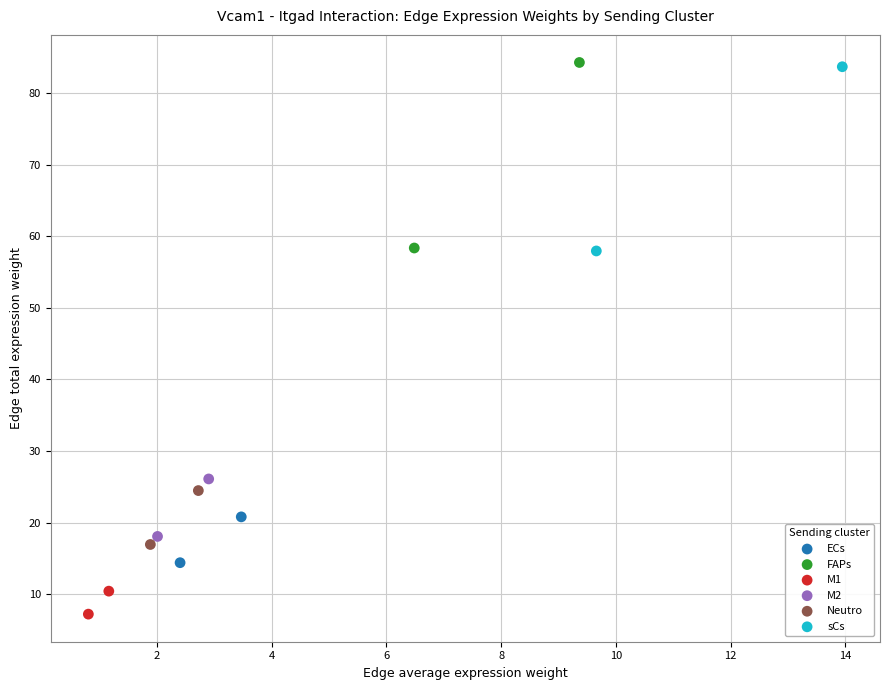

Which series reaches the minimum Y coordinate?

M1